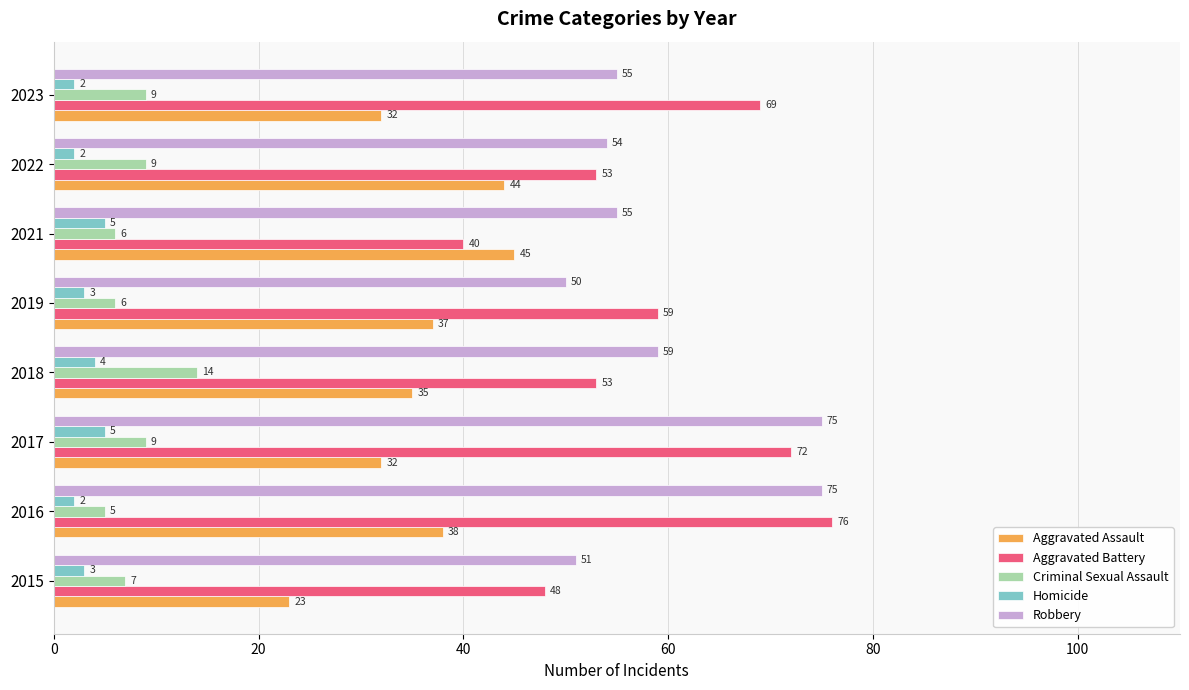

True or false: Robbery has a value of 90 at 2022.

False